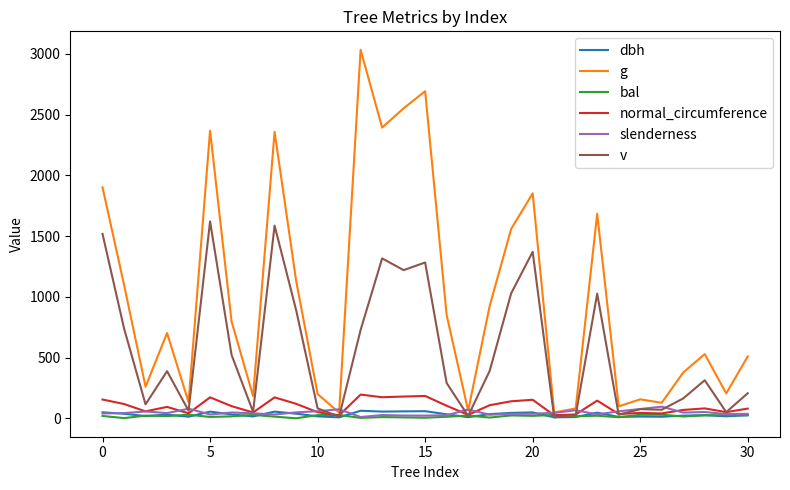

Which series has the largest range (max minus min)?

g